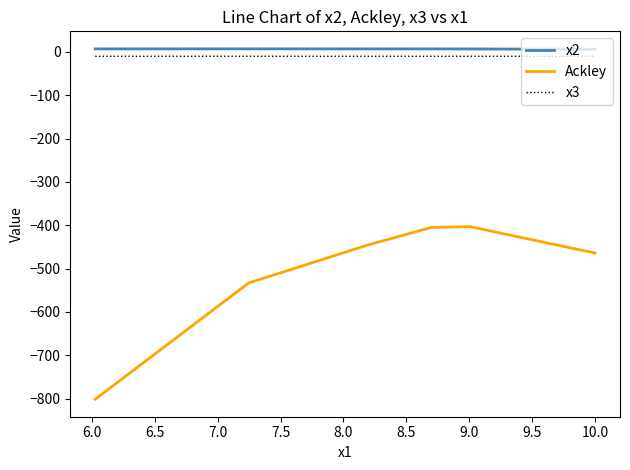

True or false: x2 and Ackley cross at least once.

False